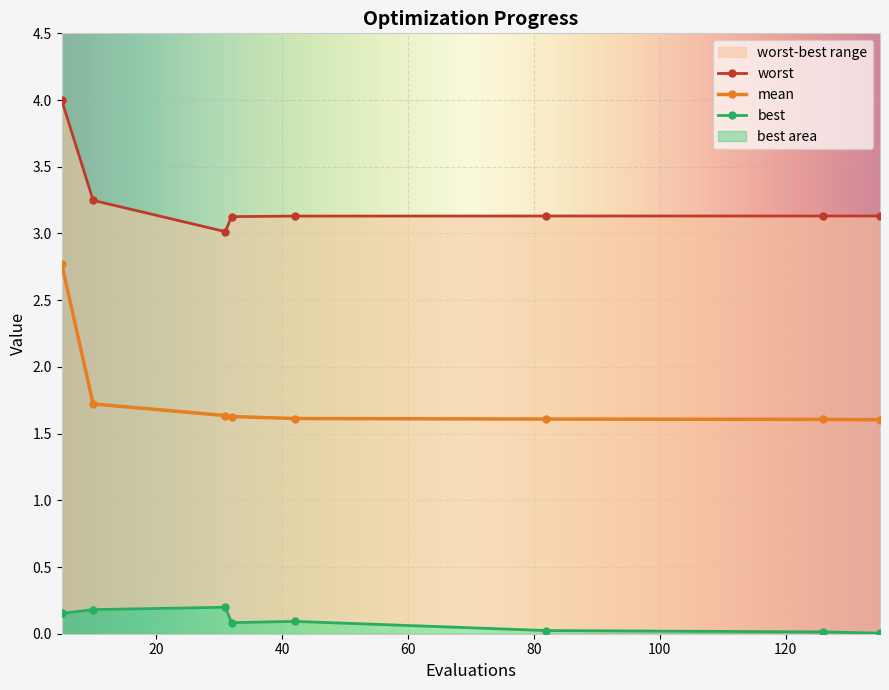

Rank the series by their maximum value, from lowest to highest.

best, mean, worst